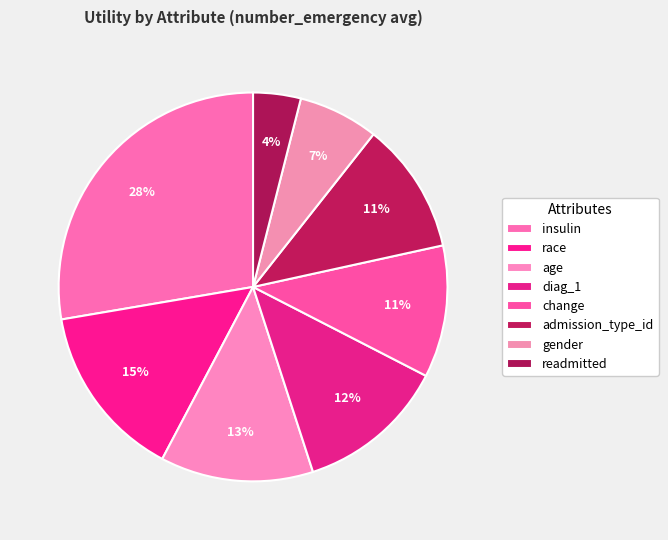

How many segments does this pie chart have?

8